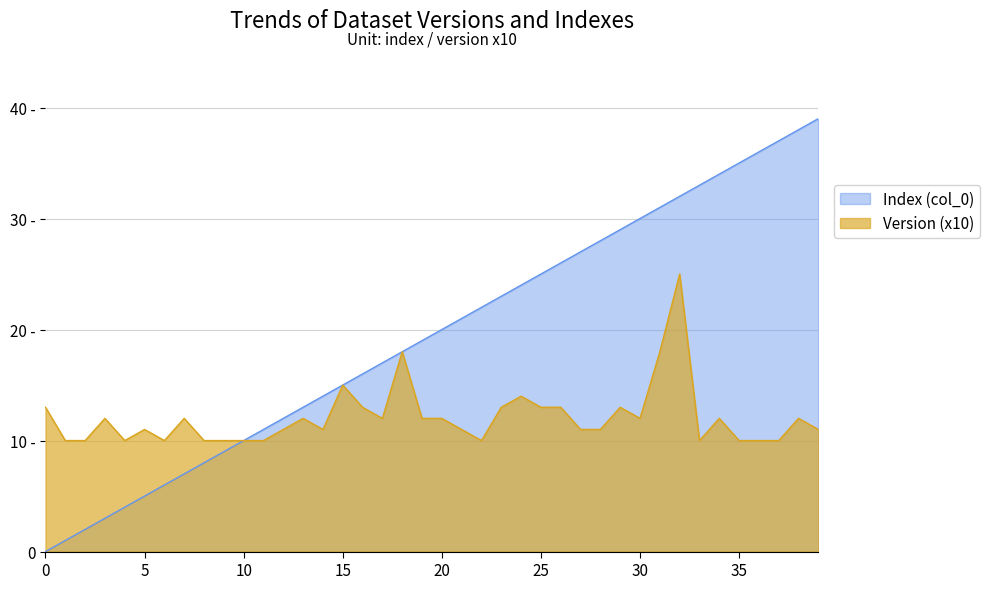

Which series has the largest total across all categories?

Index (col_0)